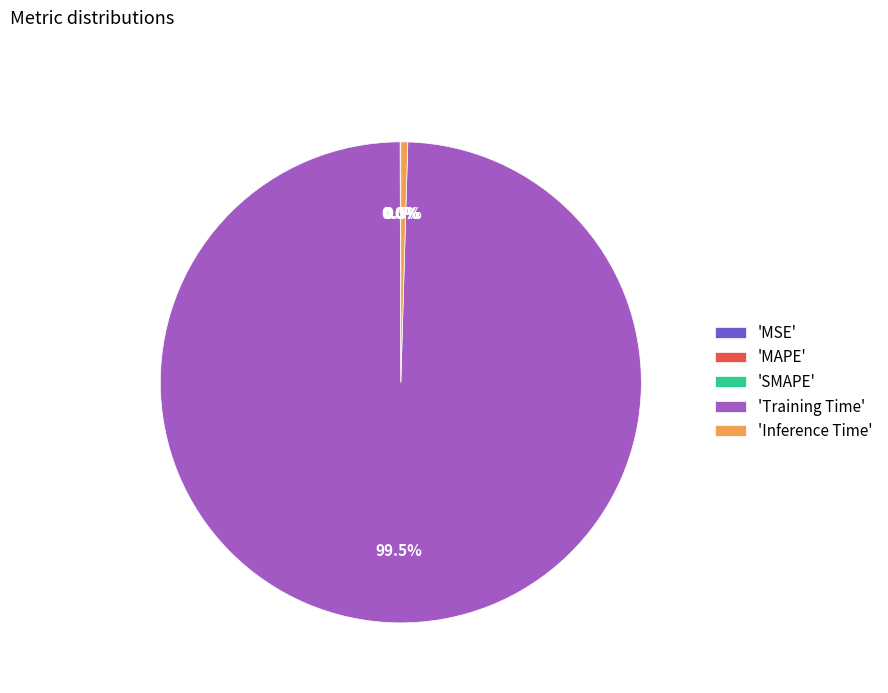

Does any single category account for the majority?

Yes